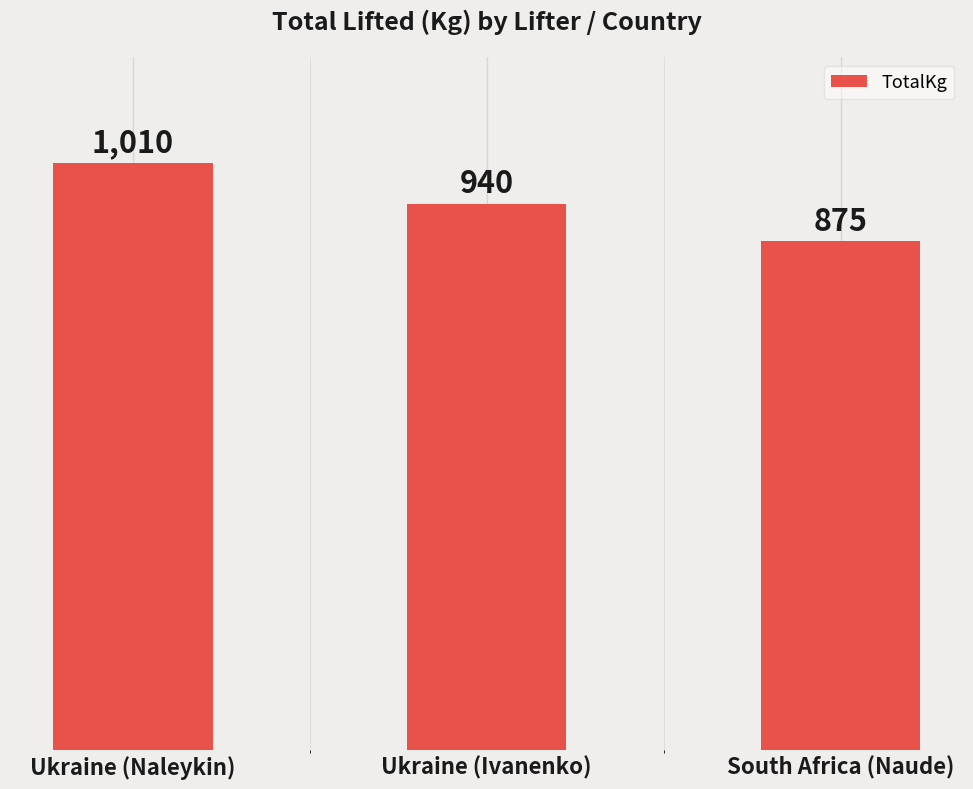

What is the minimum value shown in the chart?

875